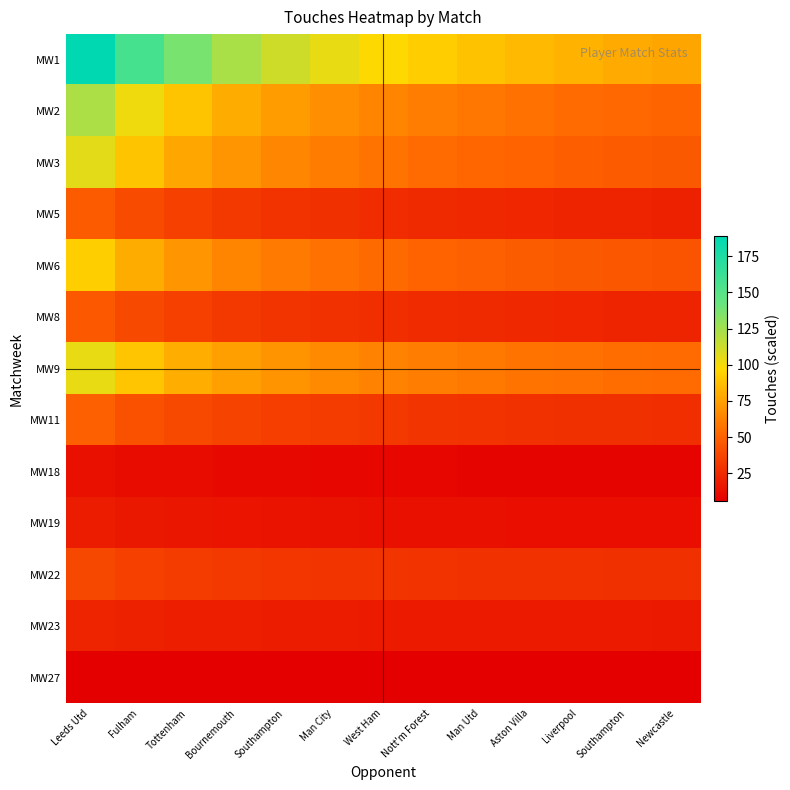

Which series changed the most between Man City and Man Utd?

MW1